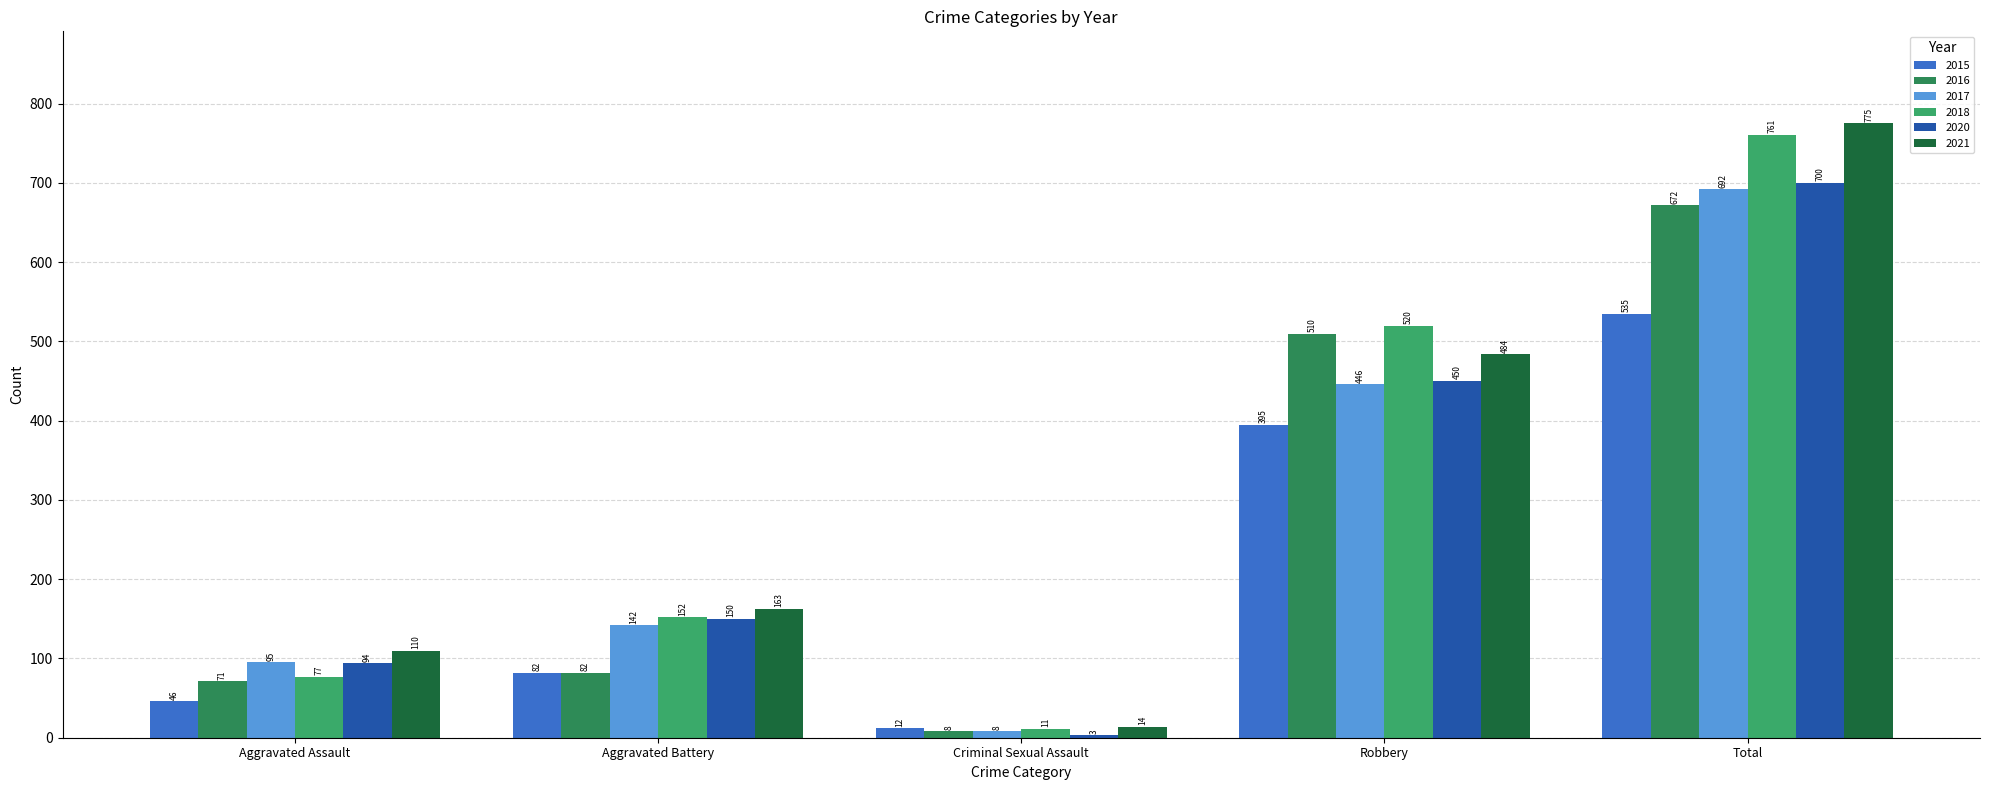

The 2021 series shows 14 at Criminal Sexual Assault. True or false?

True